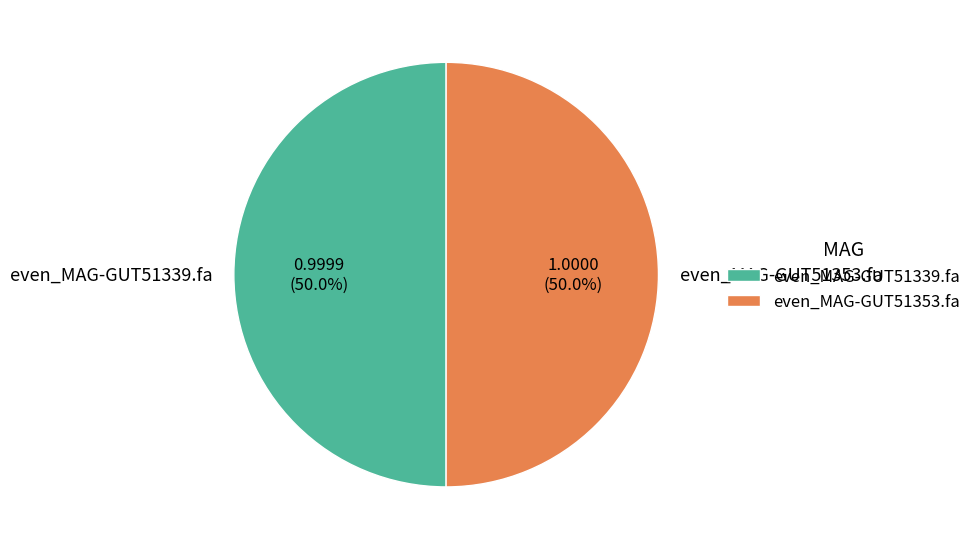

To the nearest percent, what percentage of the pie is even_MAG-GUT51339.fa?

50%